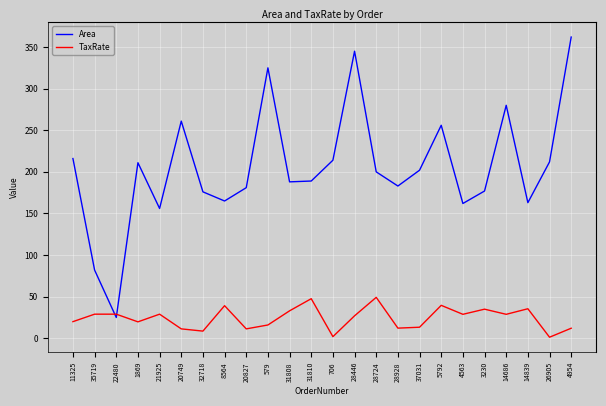

What is the difference between the second highest and minimum values in the TaxRate series?

46.3